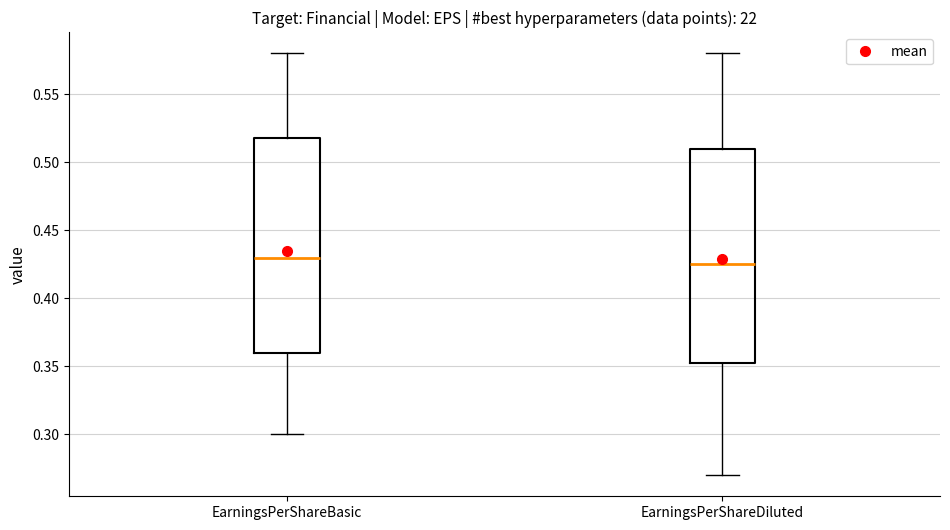

Reading left to right, transcribe this box plot: for each box, give where its median line is, the range the box spans, and where its two whiskers end, as read against the y-axis. The values are not printed on the chart, so give them approximately, as read against the axis.

EarningsPerShareBasic: median 0.430, box 0.360 to 0.520, whiskers 0.300 to 0.580
EarningsPerShareDiluted: median 0.425, box 0.355 to 0.510, whiskers 0.270 to 0.580